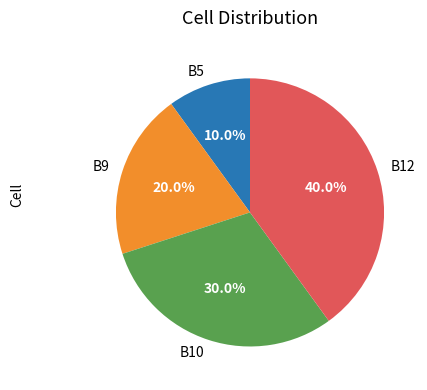

Combined, what portion of the pie is B12 and B5?

50.0%